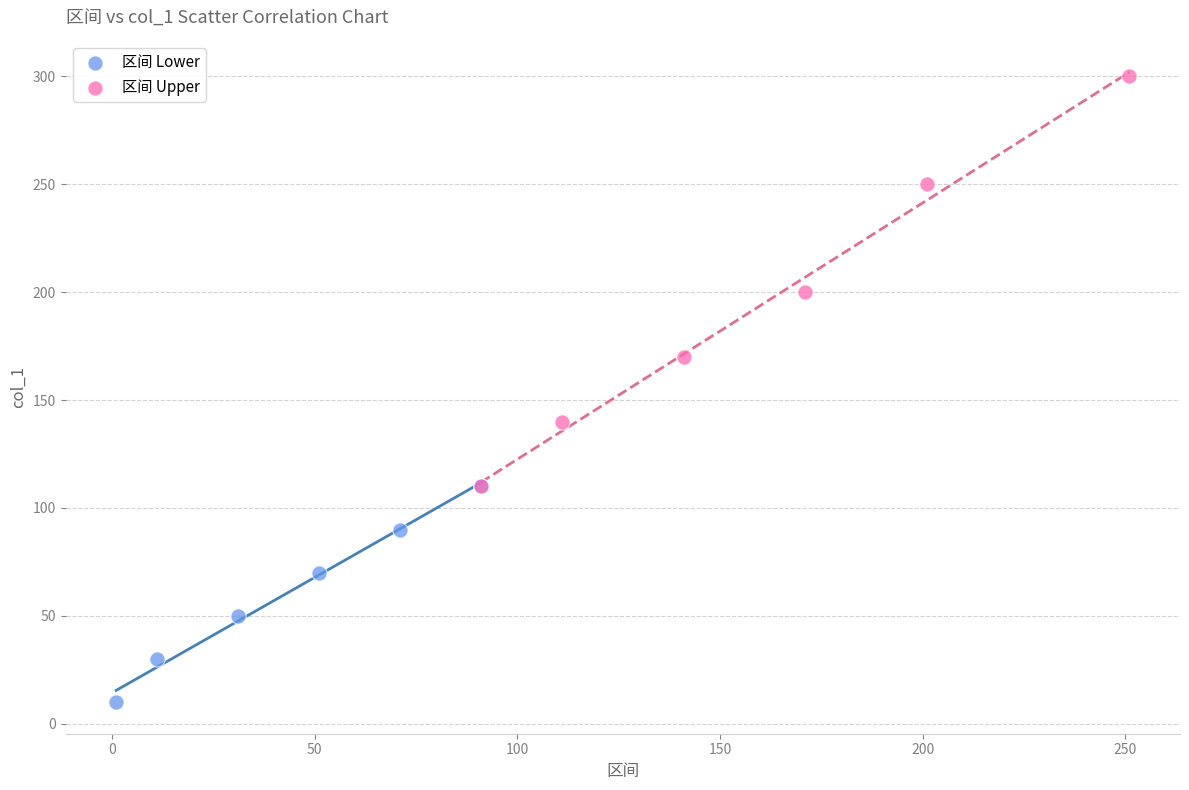

Which series has the largest Y range (max minus min)?

区间 Upper